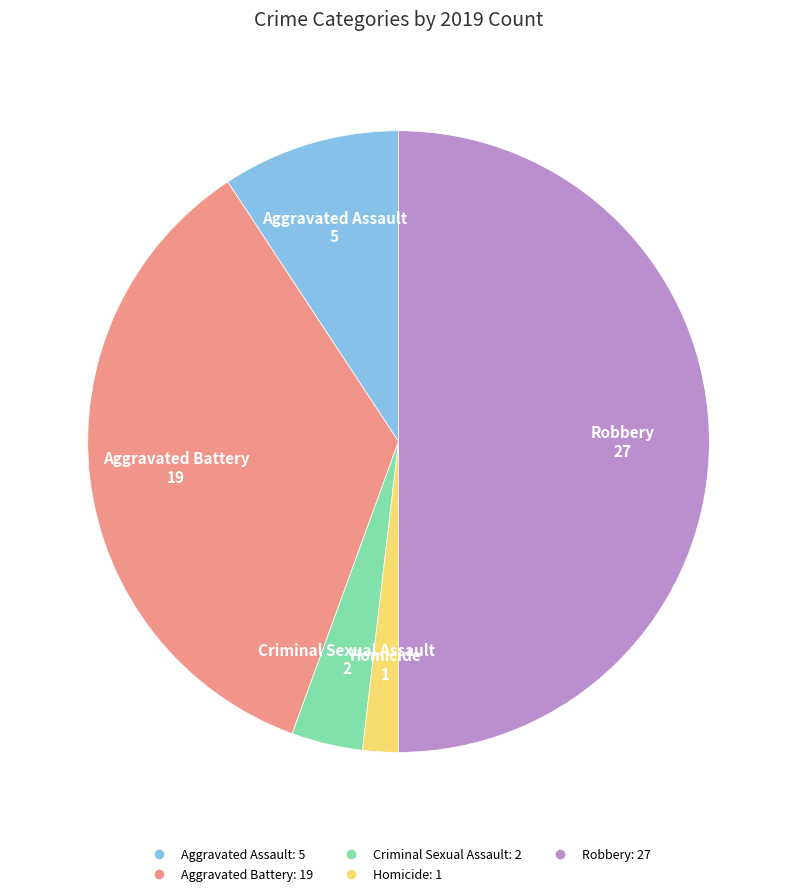

What is the largest slice in the pie chart?

Robbery